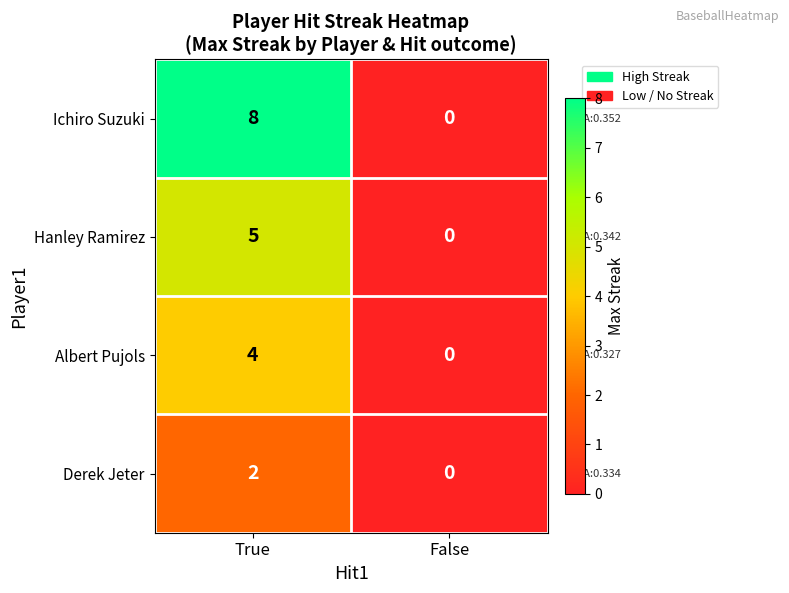

How many values in the Hanley Ramirez series are below 5?

1